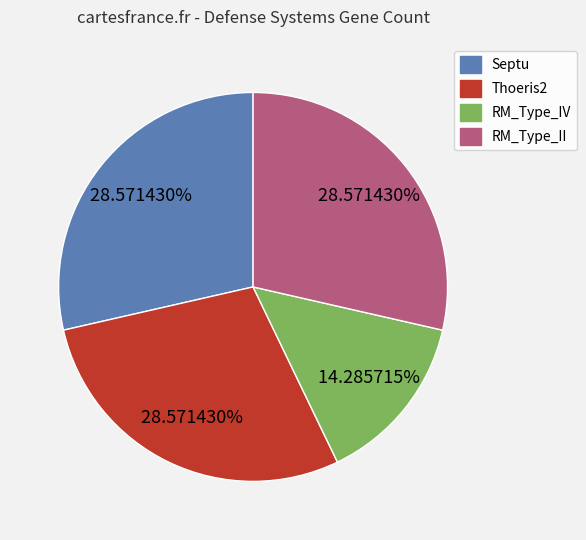

Between RM_Type_IV and Thoeris2, which is larger?

Thoeris2